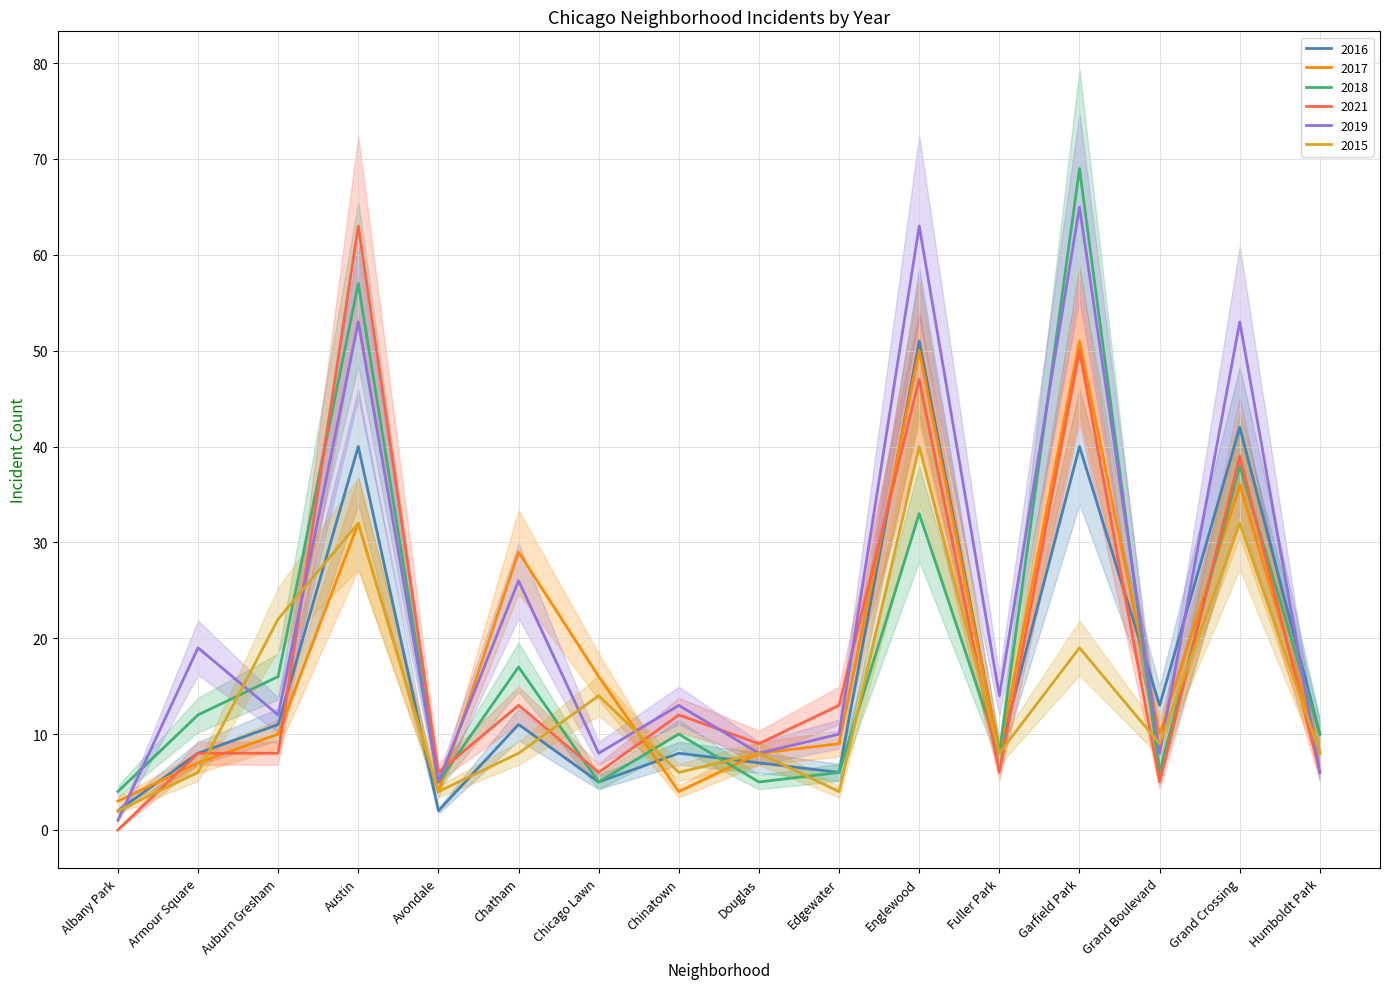

True or false: 2016 has a value of 42 at Grand Crossing.

True